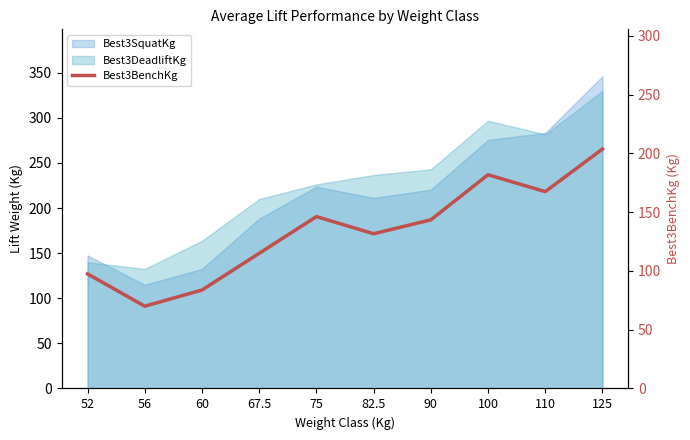

How many points are higher than both their immediate neighbors (excluding endpoints)?

2